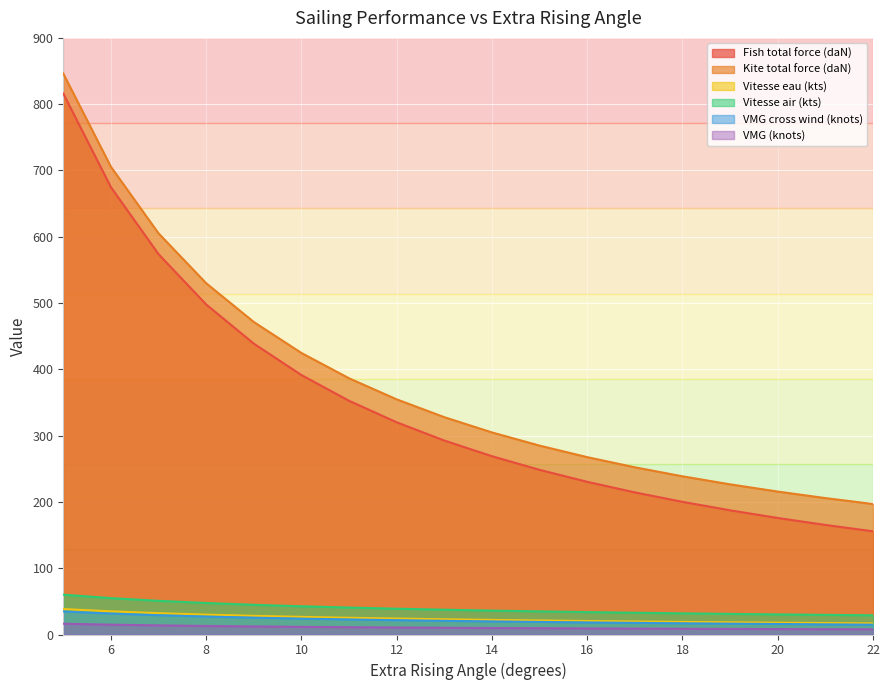

What is the difference between the maximum and minimum values in the VMG cross wind (knots) series?

20.0